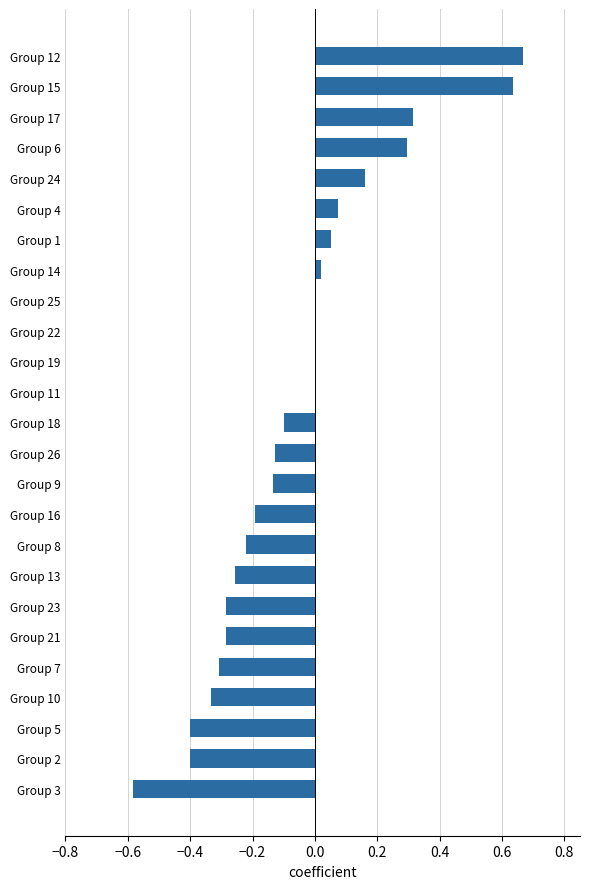

What is the change in value from Group 3 to Group 5?

+0.2